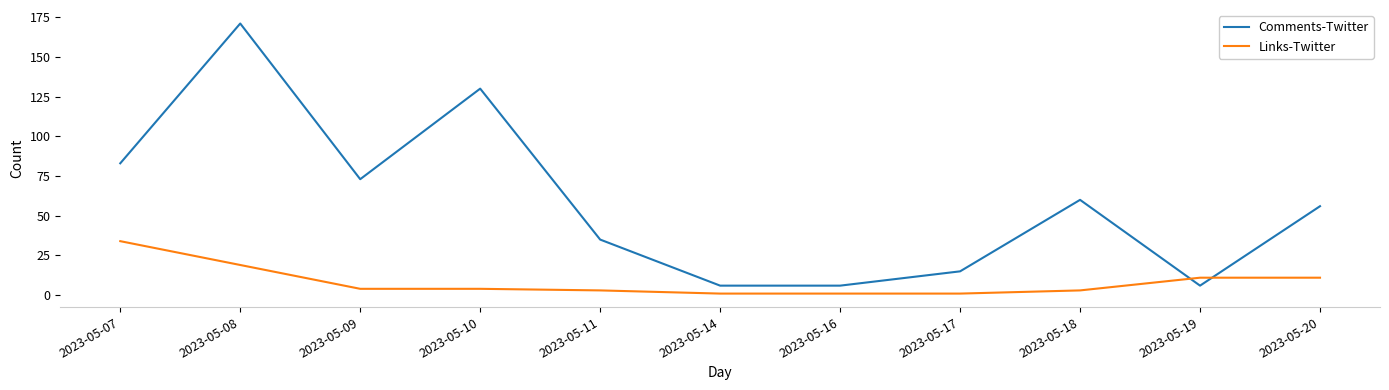

What is the difference between the second highest and second lowest values in the Comments-Twitter series?

124